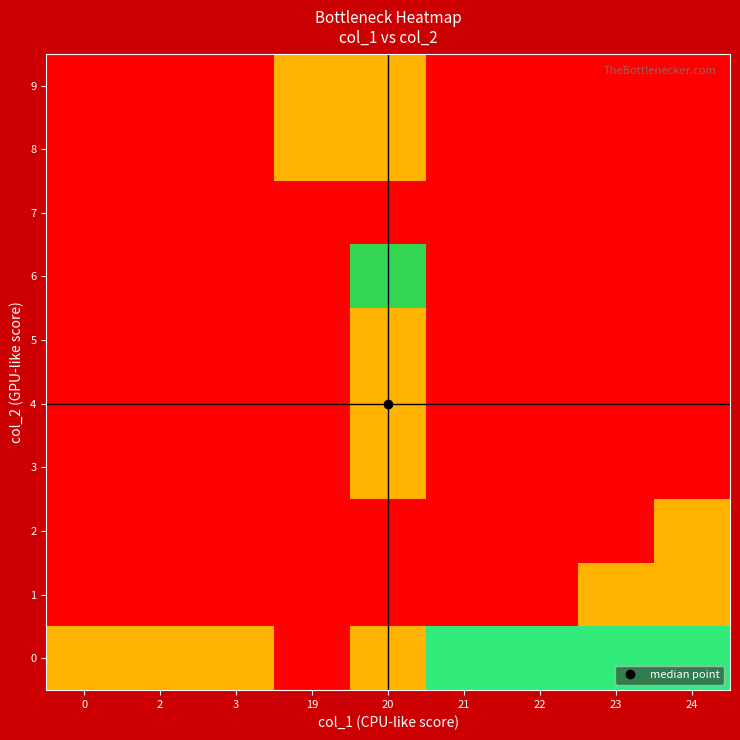

Count the number of data series in this chart.

10